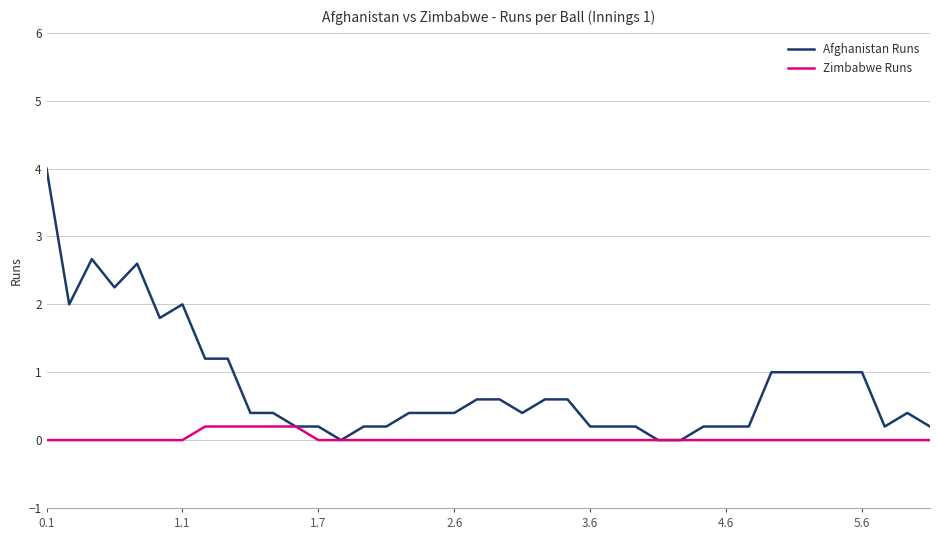

What is the greatest value displayed?

4.0